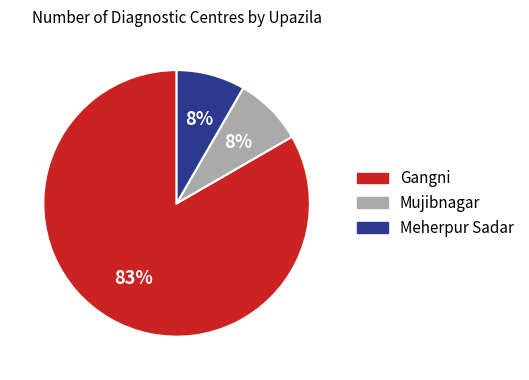

True or false: Meherpur Sadar accounts for 8% of the total.

True